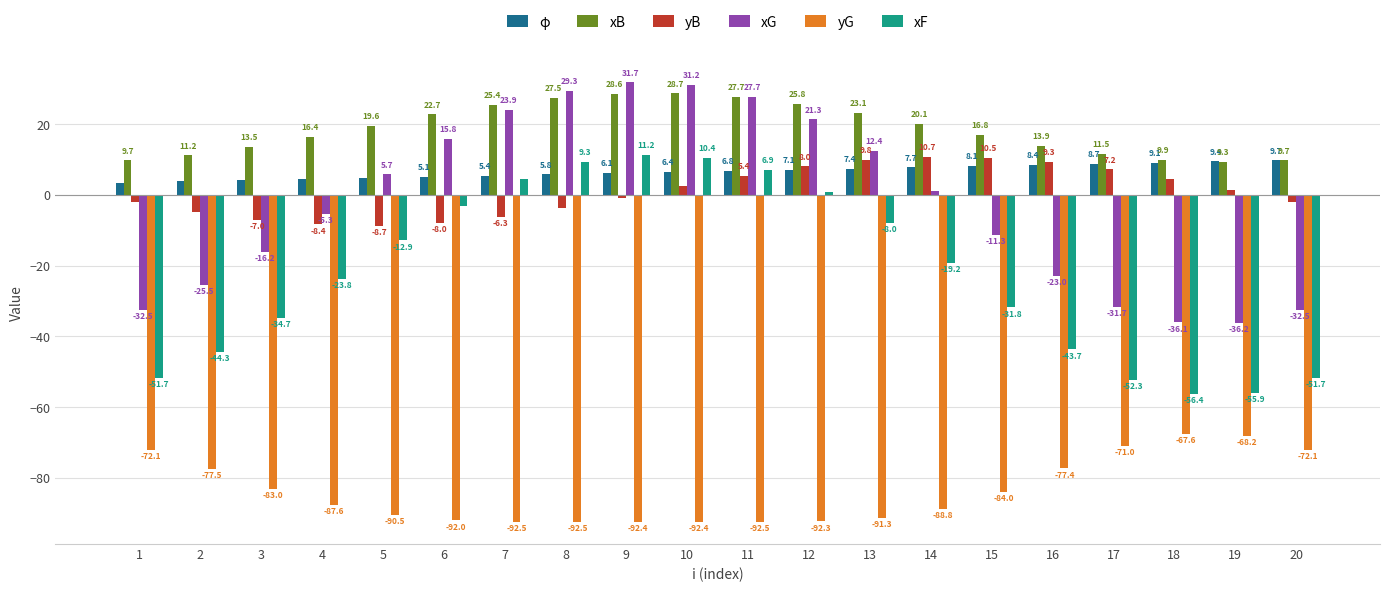

The value of yG at 13 is -121.2. True or false?

False